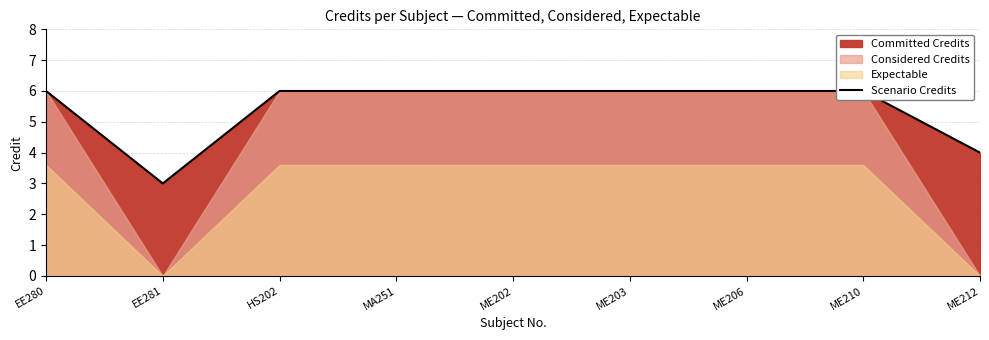

The chart shows a value of 6 at MA251. True or false?

True